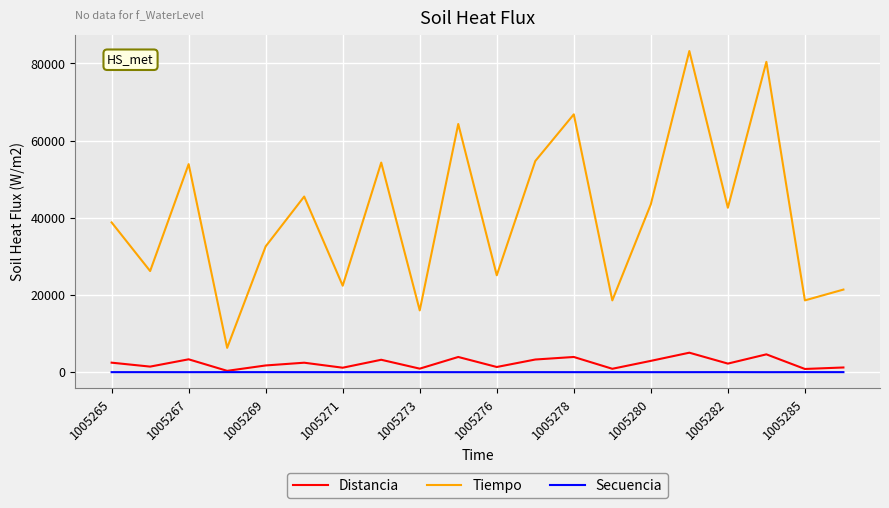

Which series has the largest total across all categories?

Tiempo